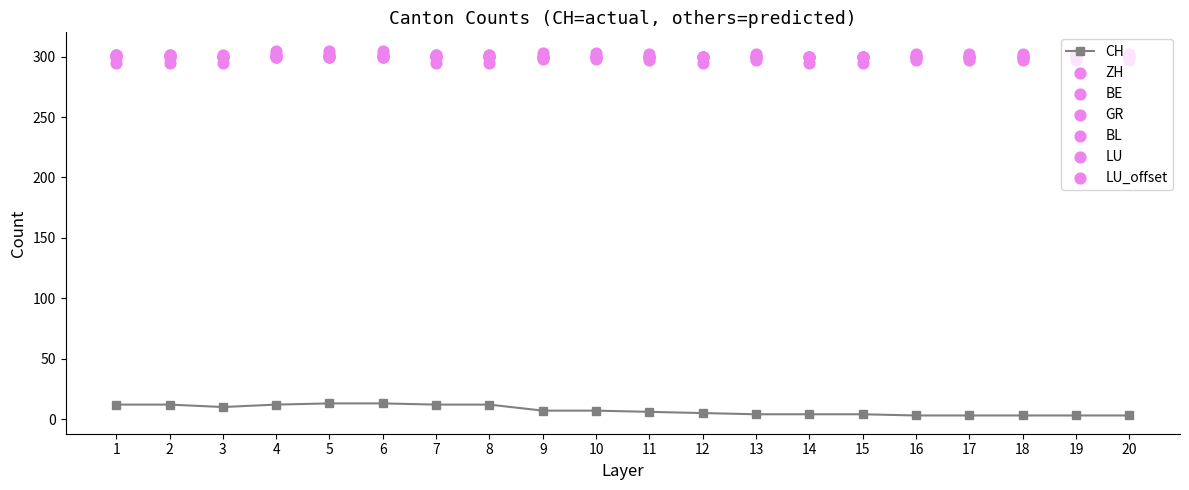

Which series has the largest total across all categories?

LU